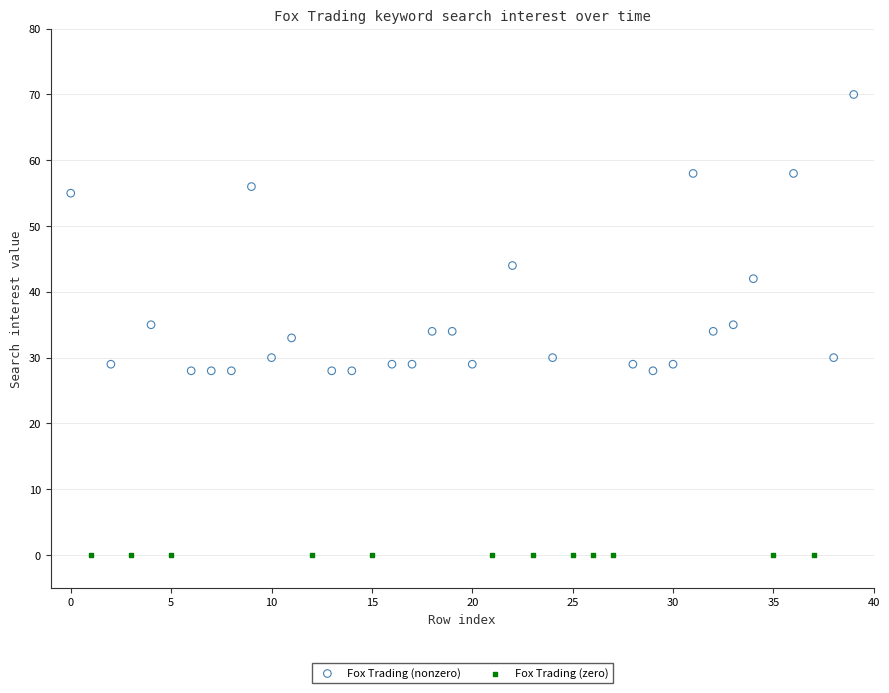

Which series reaches the minimum Y coordinate?

Fox Trading (zero)